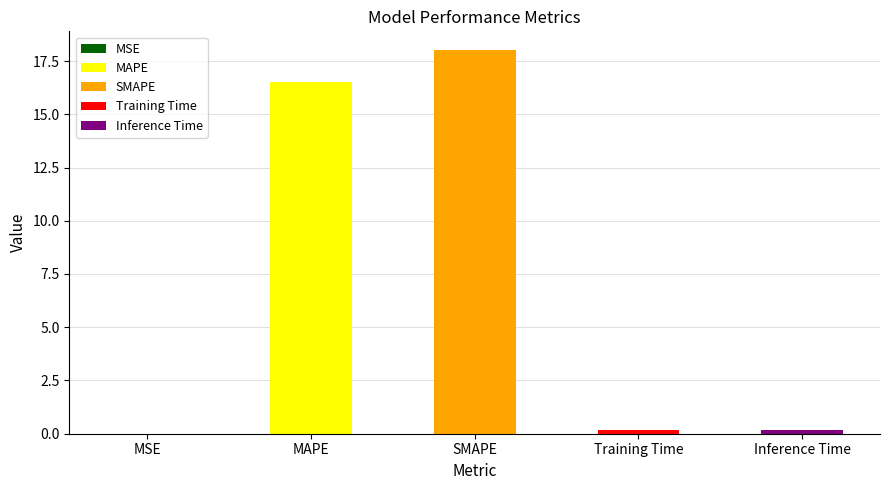

Reading left to right, transcribe all the data shown in this chart.

MSE=0.0	MAPE=16.5	SMAPE=18.0	Training Time=0.2	Inference Time=0.2